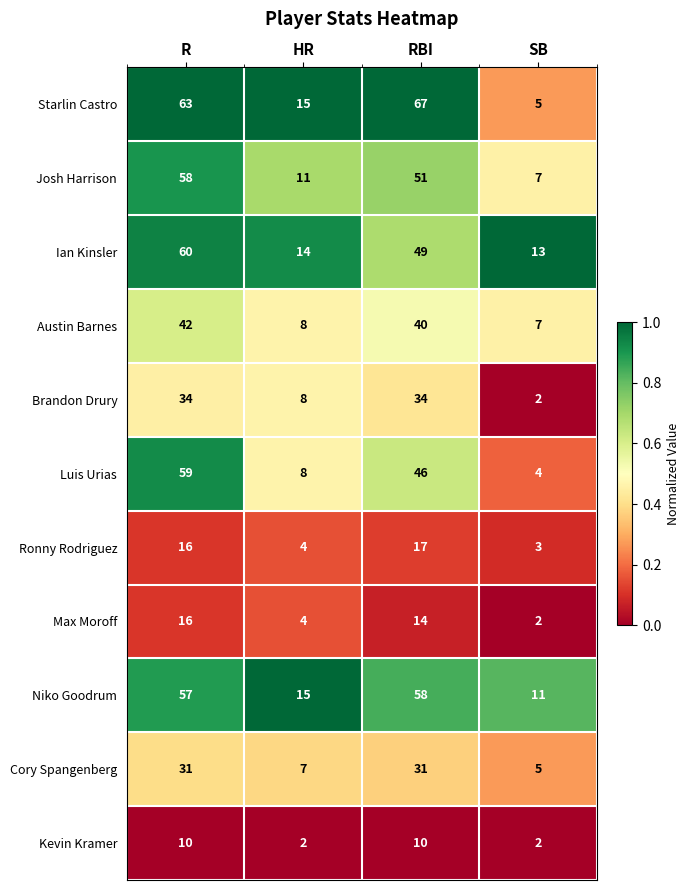

Is the value of Josh Harrison at RBI greater than the value of Ronny Rodriguez at RBI?

Yes